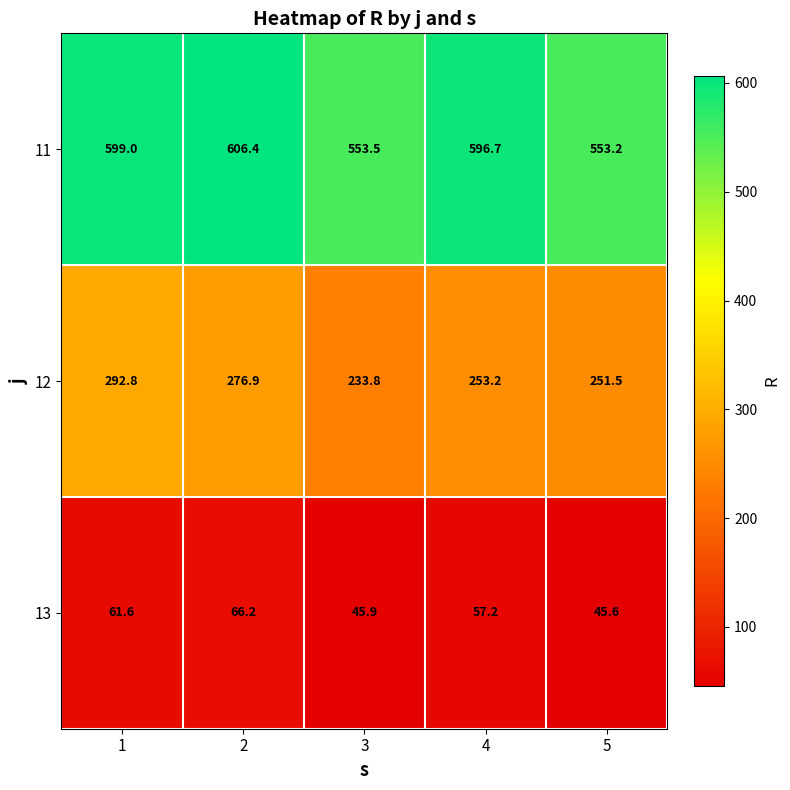

At which category is the sum across all series the highest?

1